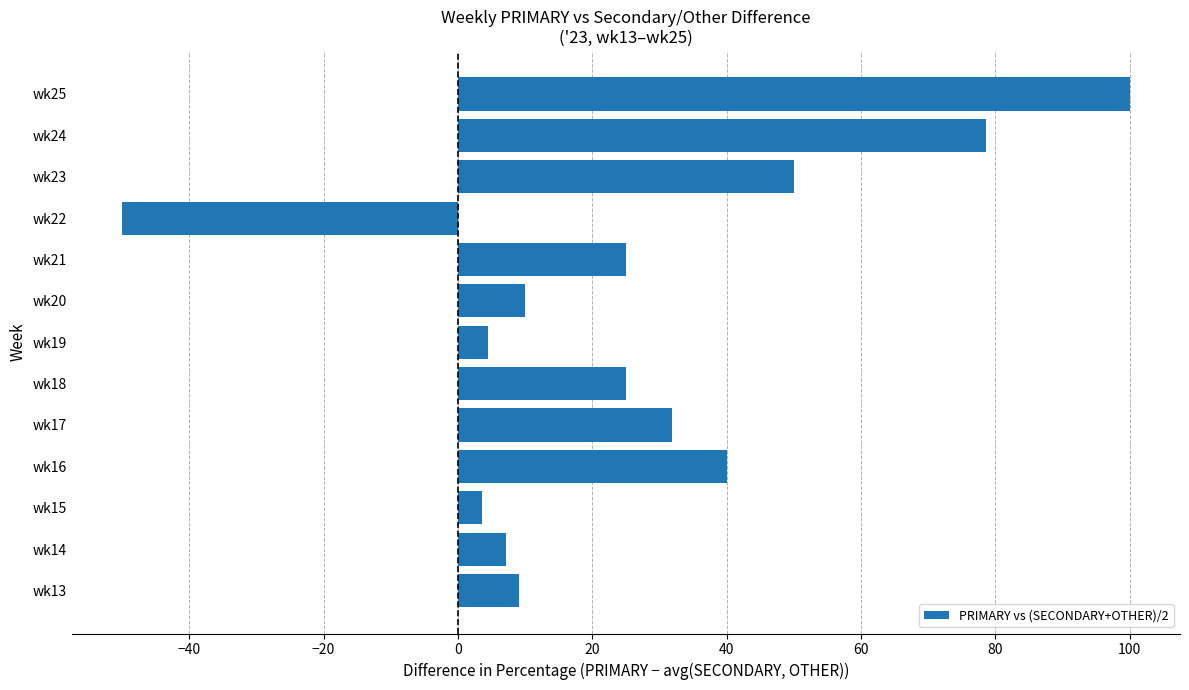

What is the smallest value displayed?

-50.0